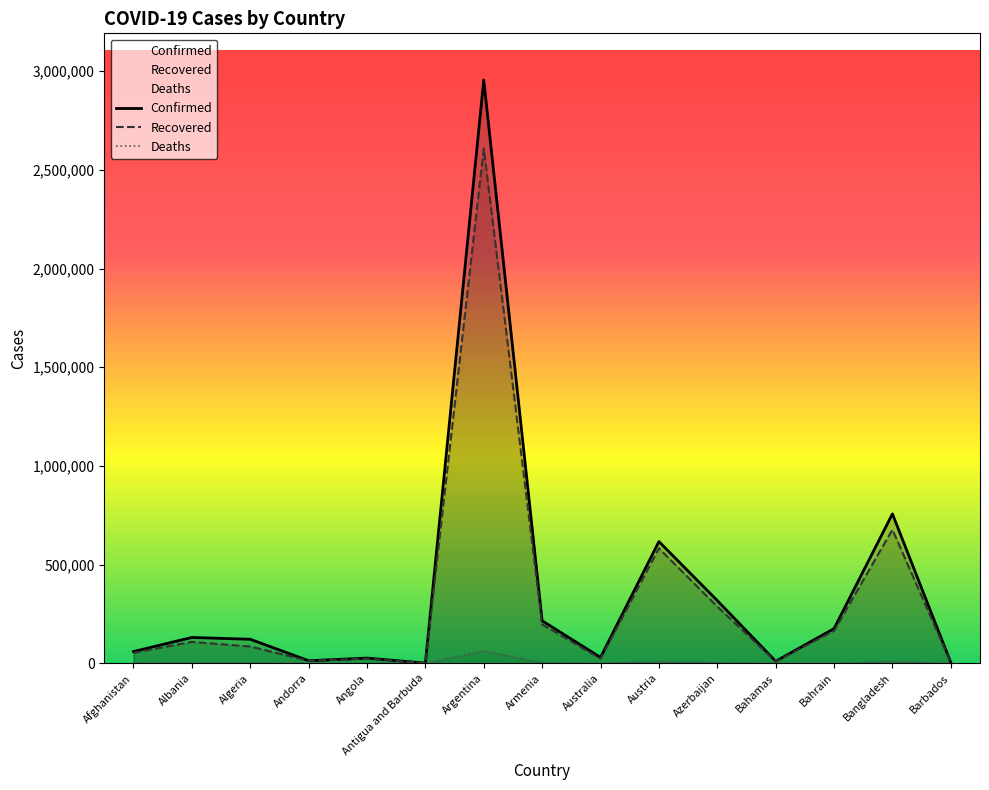

How many lines are shown in the chart?

3